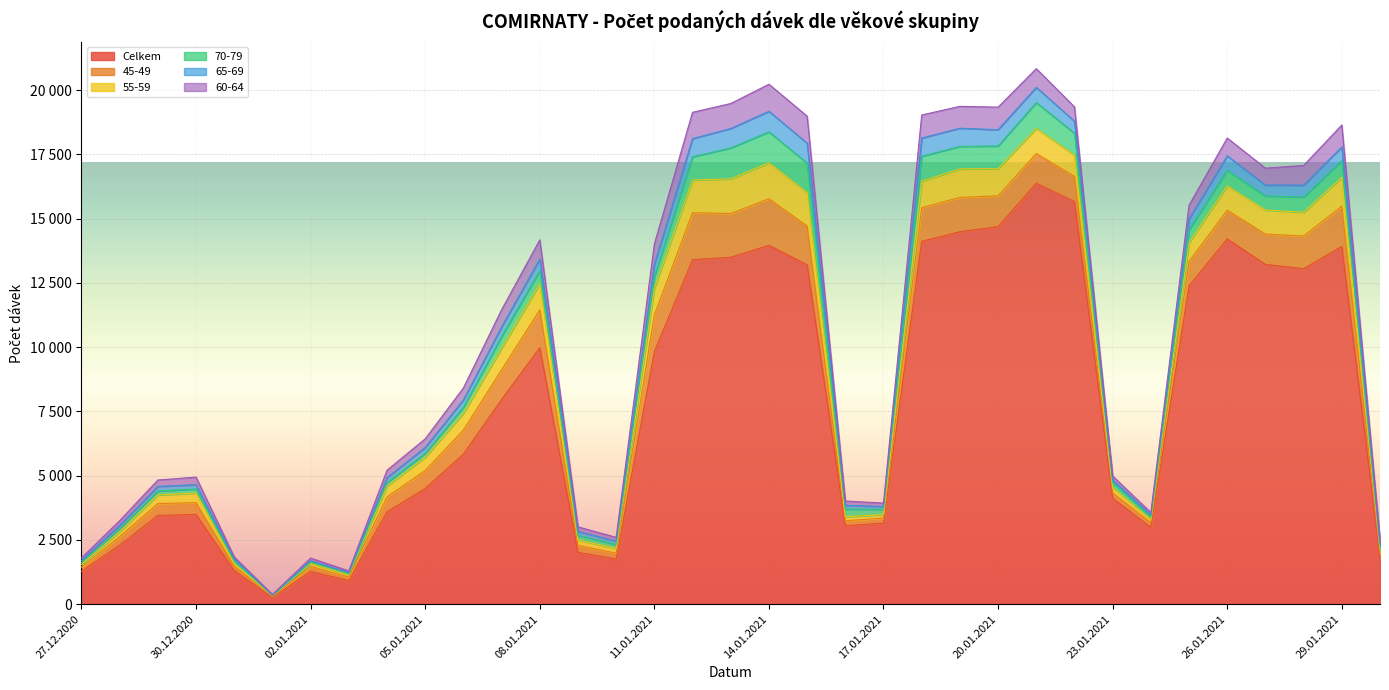

Reading left to right, extract all data points from this chart.

Celkem: 1273	2300	3456	3494	1306	264	1273	920	3592	4503	5839	7965	9975	2018	1760	9821	13403	13499	13963	13204	3054	3154	14118	14493	14691	16376	15666	4124	2990	12390	14210	13220	13054	13917	1814
45-49: 168	327	460	457	167	41	197	139	583	699	935	1157	1475	270	226	1436	1829	1702	1812	1511	194	197	1310	1334	1197	1156	978	210	179	950	1122	1180	1271	1570	166
55-59: 109	202	334	375	113	30	127	101	422	521	653	839	1015	215	189	1037	1272	1347	1397	1298	158	133	1027	1109	1058	981	827	195	129	730	942	937	922	1123	145
70-79: 72	106	157	158	111	8	40	30	131	149	237	454	508	179	152	460	902	1203	1206	1148	294	211	971	875	881	1006	853	208	94	499	609	546	597	644	133
65-69: 82	134	177	165	60	12	50	42	195	225	285	374	452	148	131	464	708	756	799	776	151	107	710	708	634	589	468	100	81	423	561	425	461	536	118
60-64: 98	183	248	296	85	23	108	64	289	338	464	667	750	180	143	795	1024	973	1053	1052	164	134	898	851	878	729	557	151	94	532	693	657	765	854	116